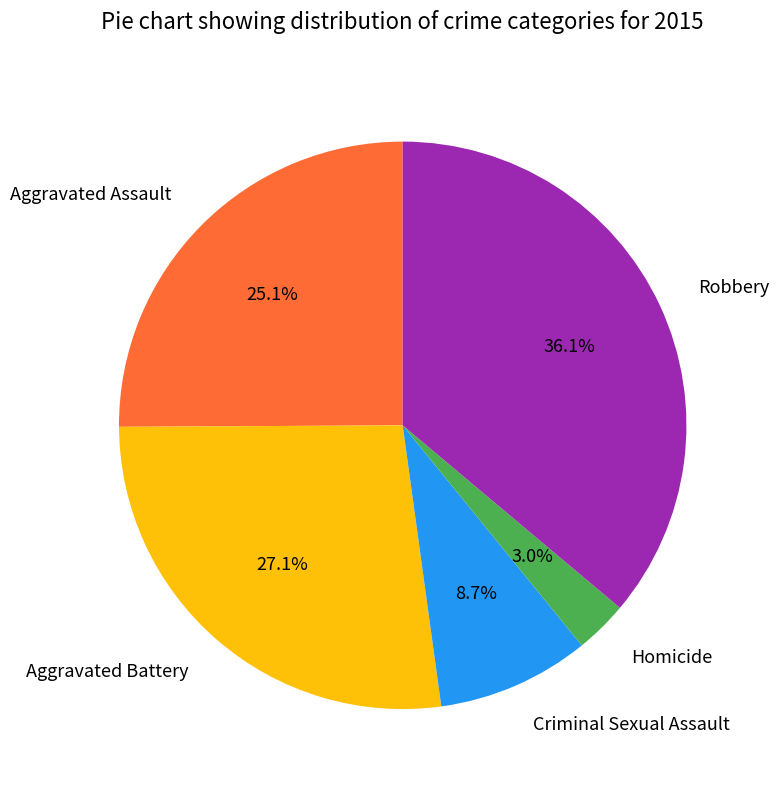

Does Robbery account for over 50% of the chart?

No